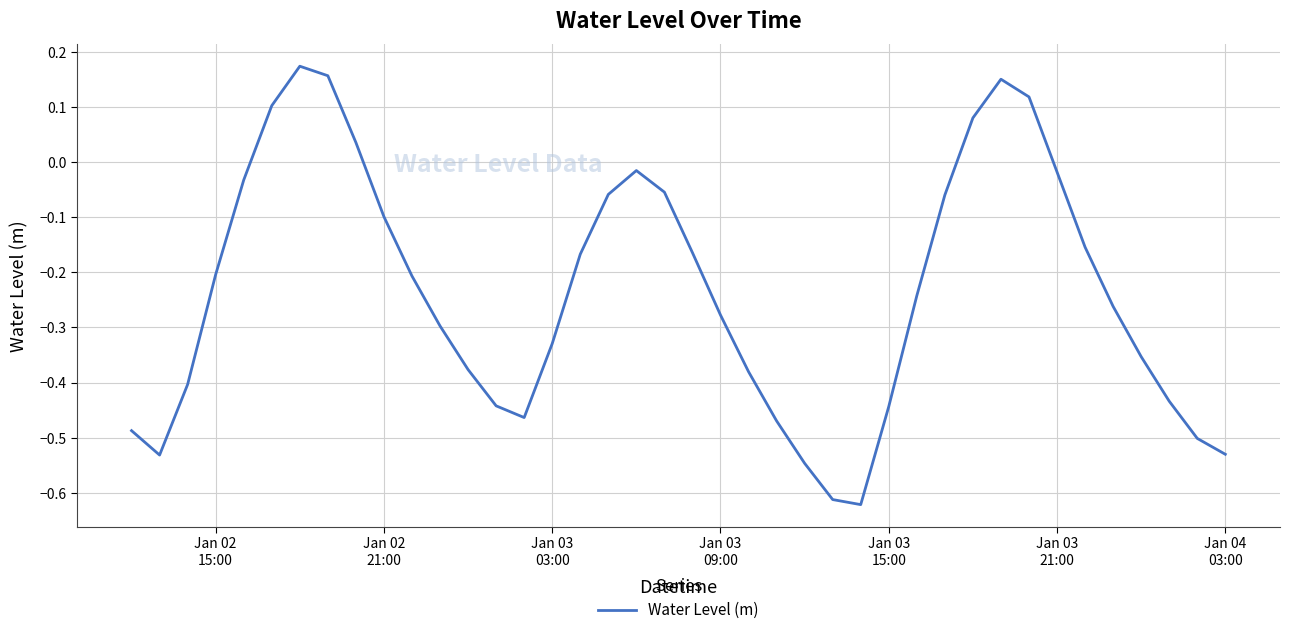

What is the difference between the maximum and minimum values?

0.8